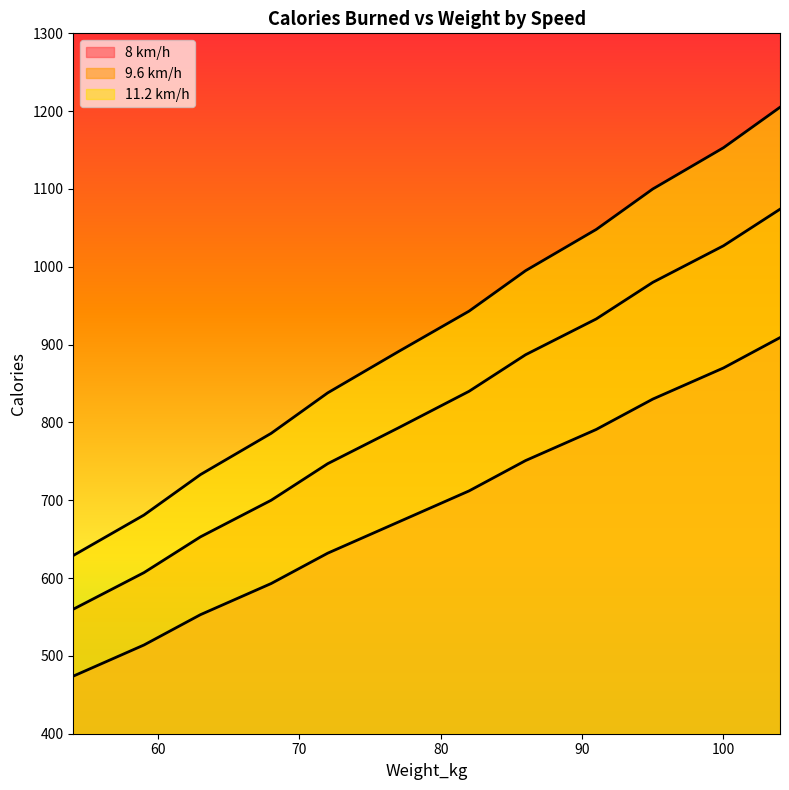

What is the difference between the second highest and minimum values in the 9.6 km/h series?

467